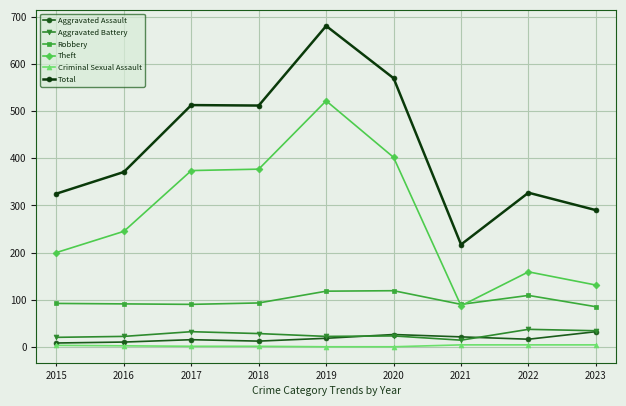

True or false: Aggravated Assault has more than 1 points higher than both neighbors.

True